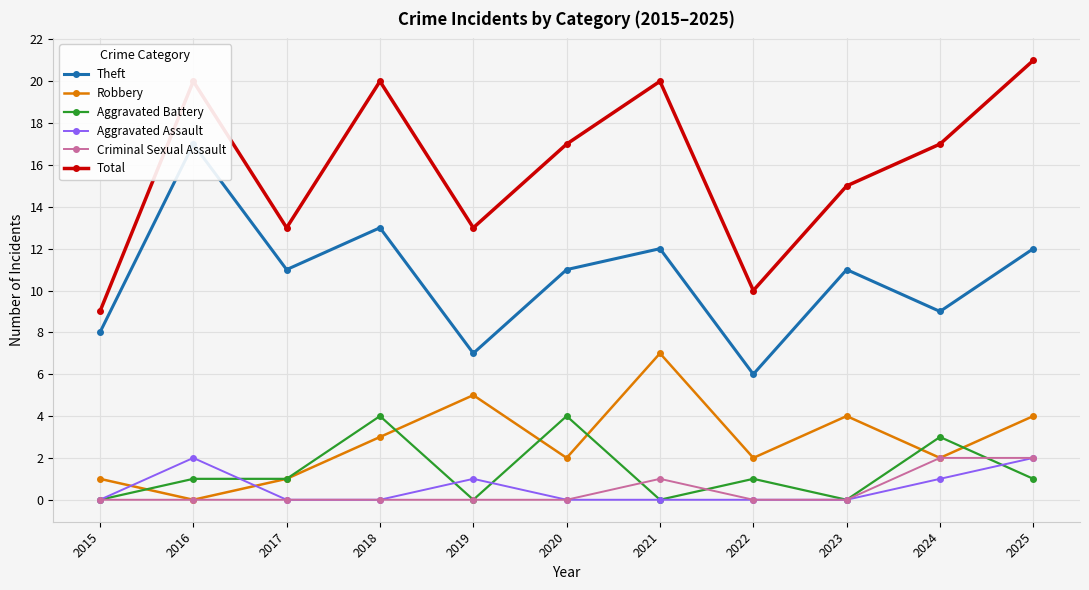

Which series has the largest total across all categories?

Total